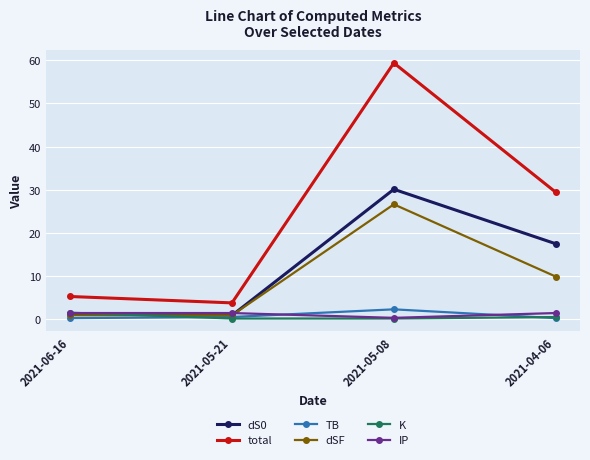

The value of dS0 at 2021-05-08 is 15.9. True or false?

False